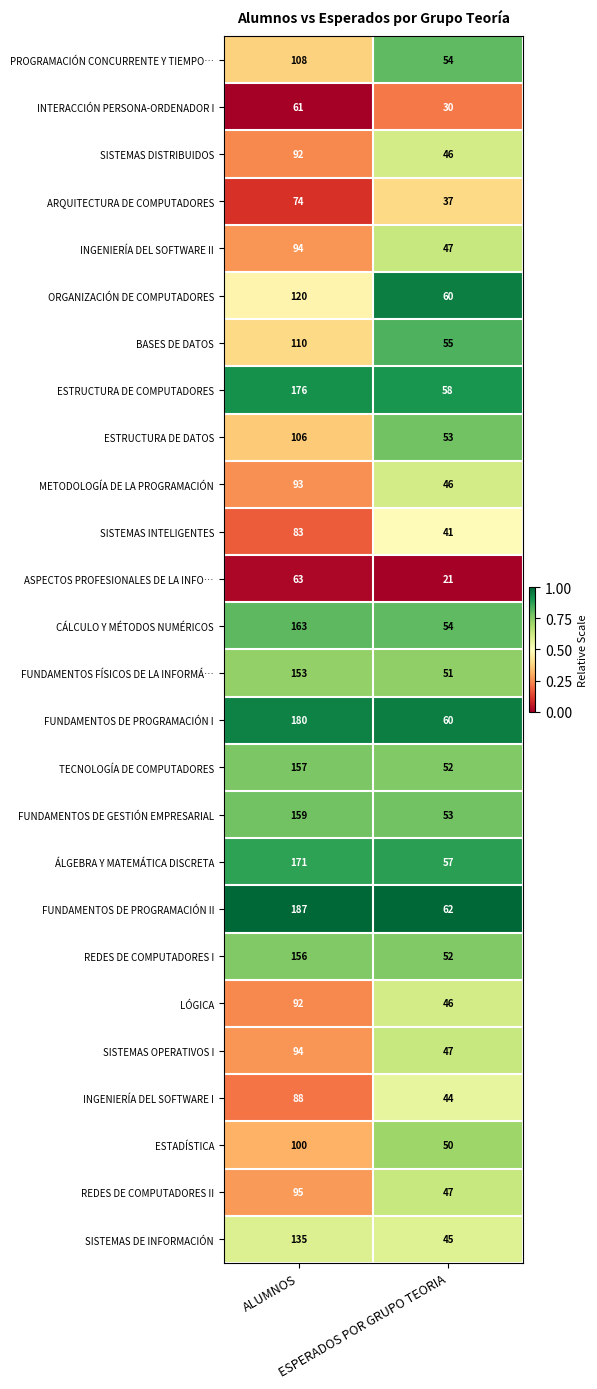

Which series has the largest range (max minus min)?

FUNDAMENTOS DE PROGRAMACIÓN II